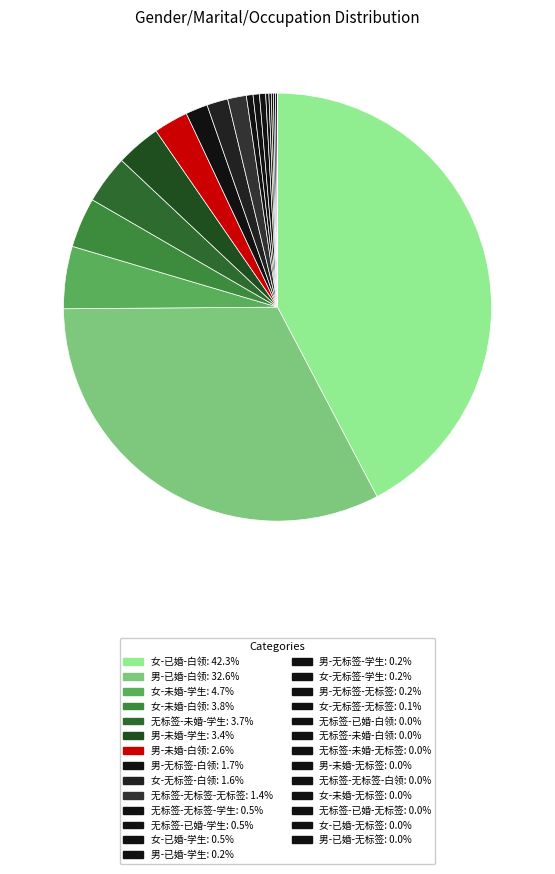

True or false: 无标签-未婚-学生 accounts for 4% of the total.

True